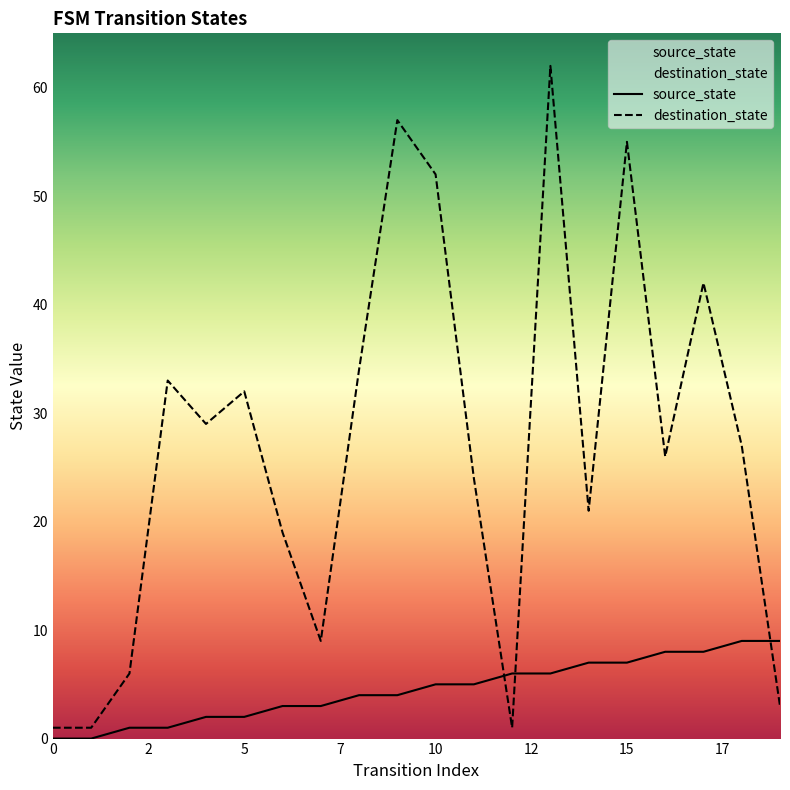

How many lines are shown in the chart?

2